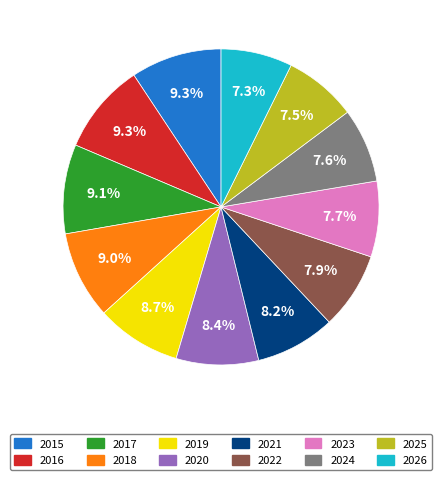

Between 2018 and 2021, which is larger?

2018